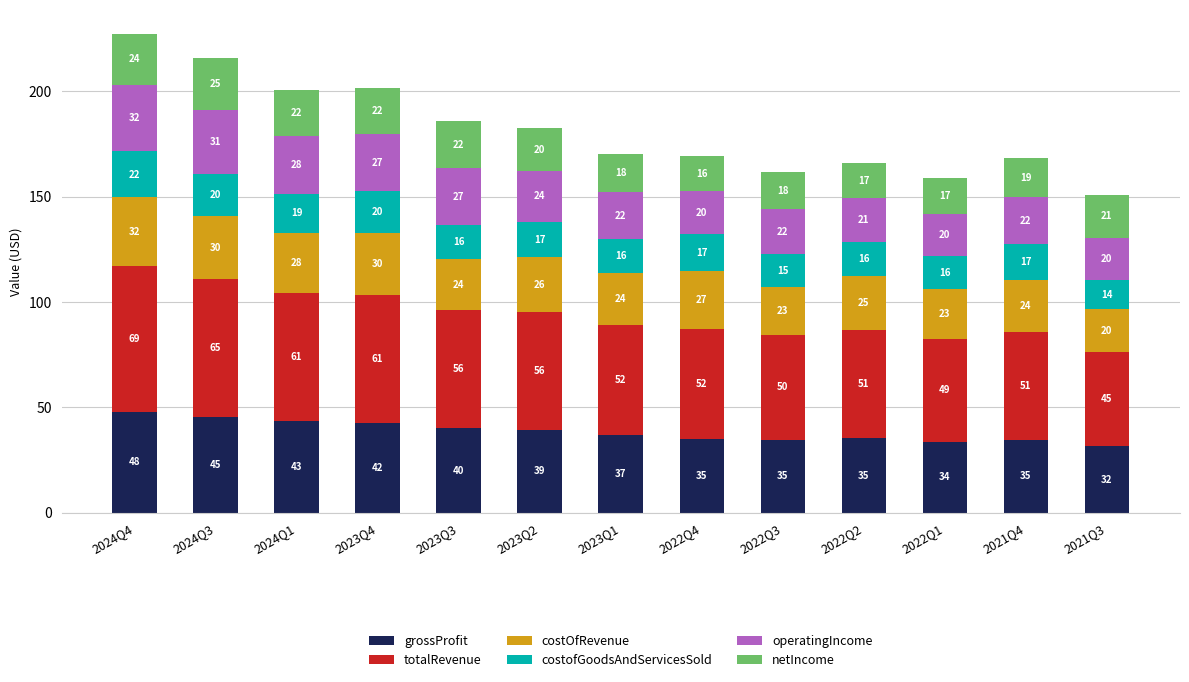

Read the costOfRevenue value at 2021Q3.

20.1